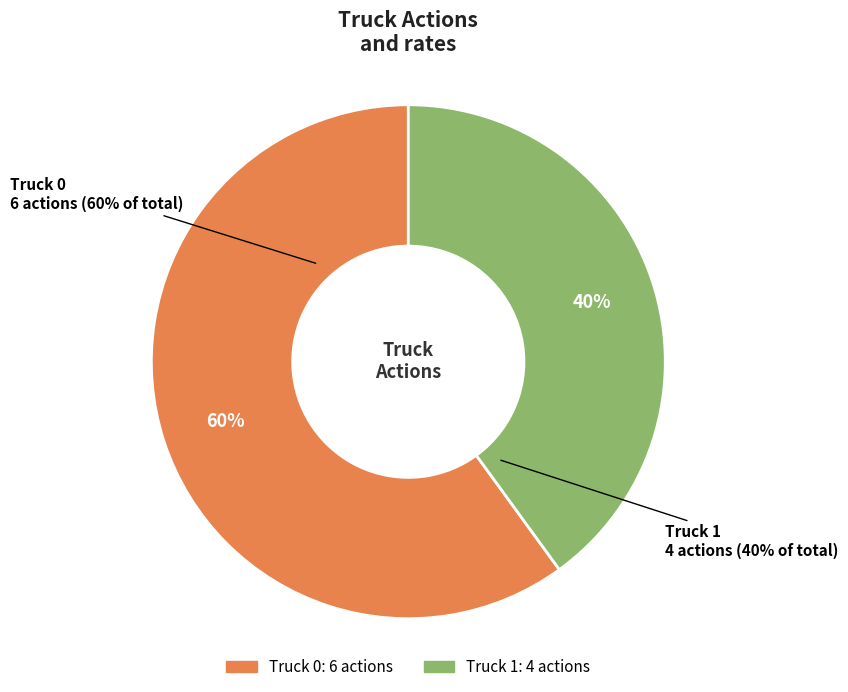

True or false: Truck 0 accounts for 60% of the total.

True